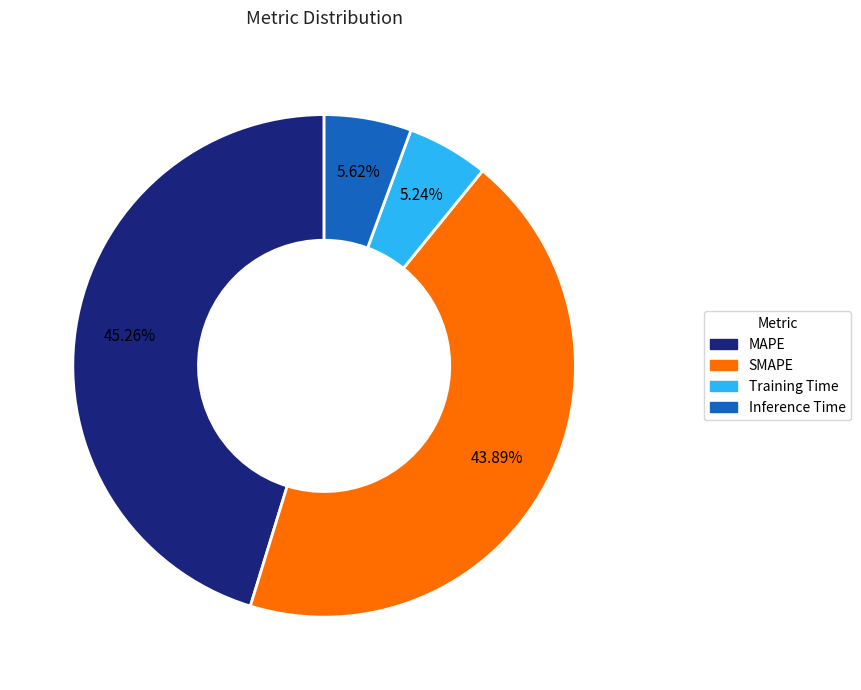

Which category has the biggest portion of the pie?

MAPE